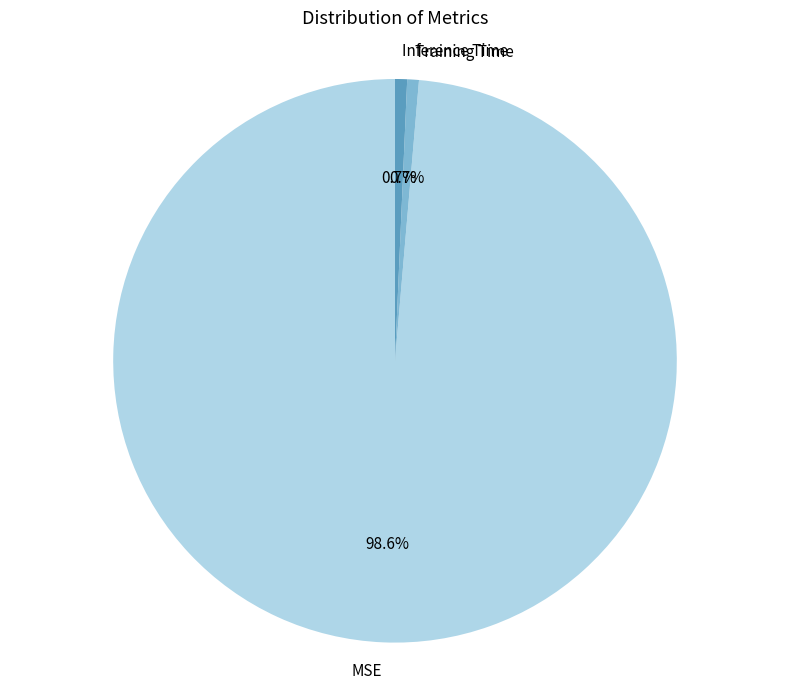

Count the number of slices in the pie.

3